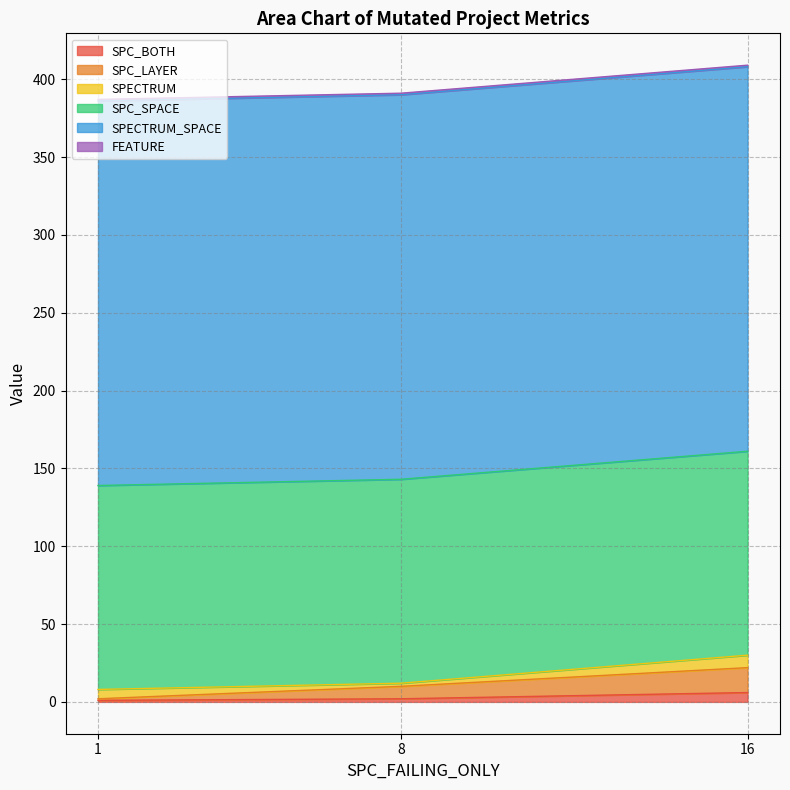

How many lines are shown in the chart?

6